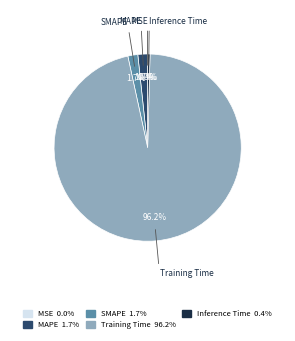

Does Training Time account for over 50% of the chart?

Yes